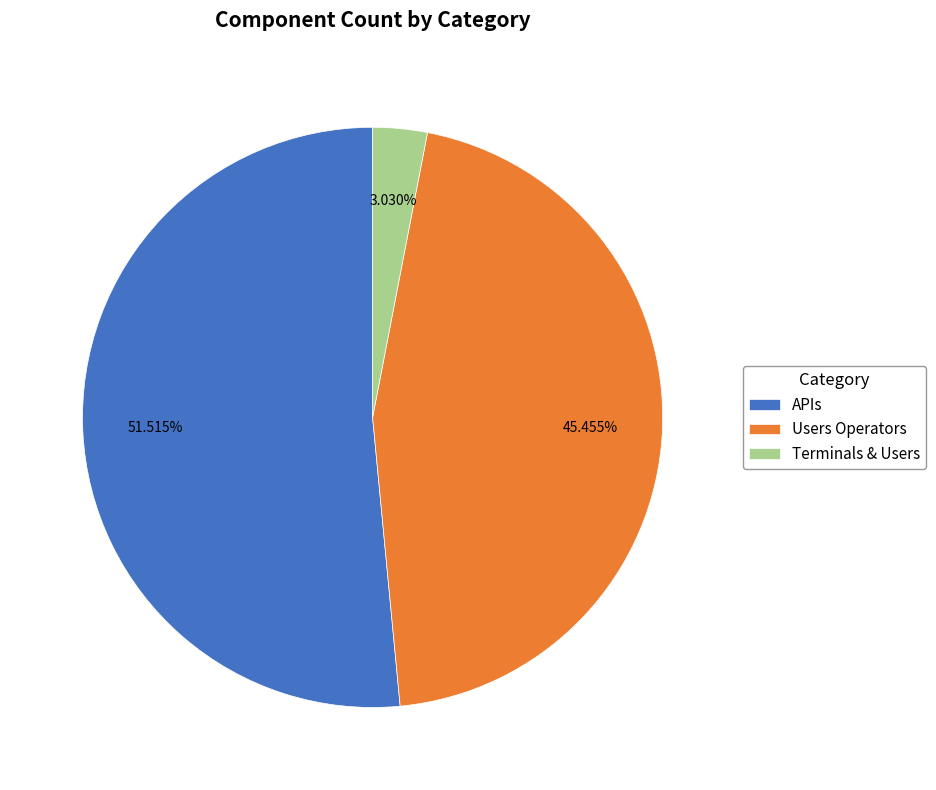

Do Terminals & Users and APIs together represent more than half of the pie?

Yes